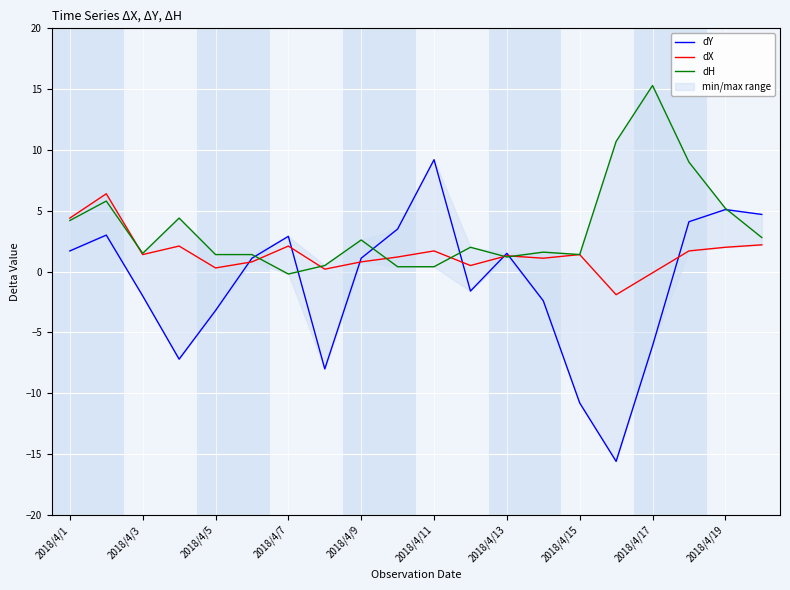

How many lines are shown in the chart?

3